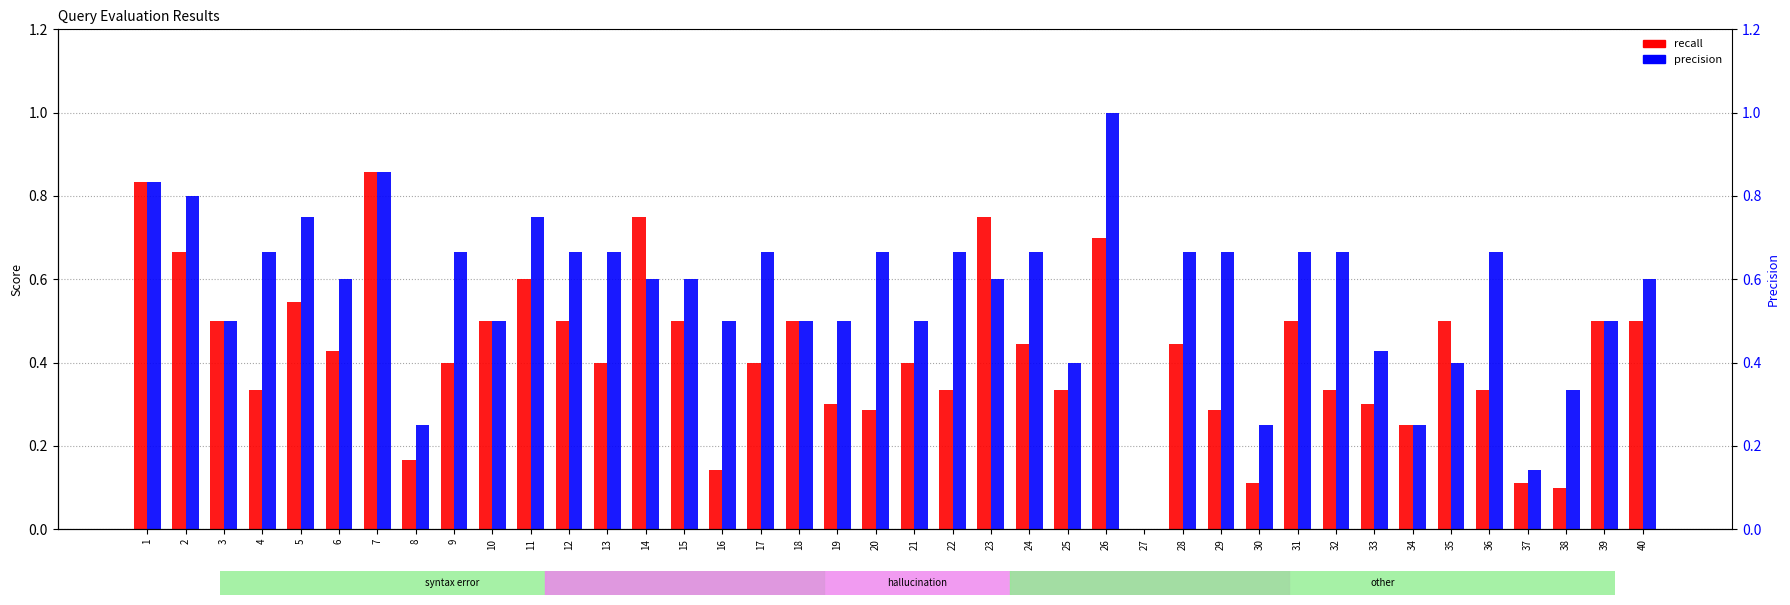

At which category is the sum across all series the highest?

7